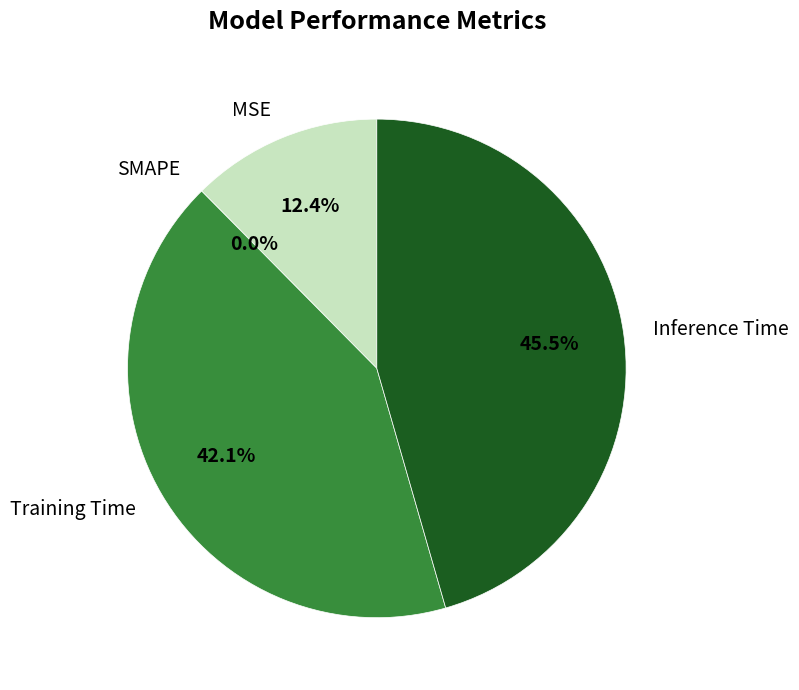

Rank the categories by value from lowest to highest.

SMAPE, MSE, Training Time, Inference Time